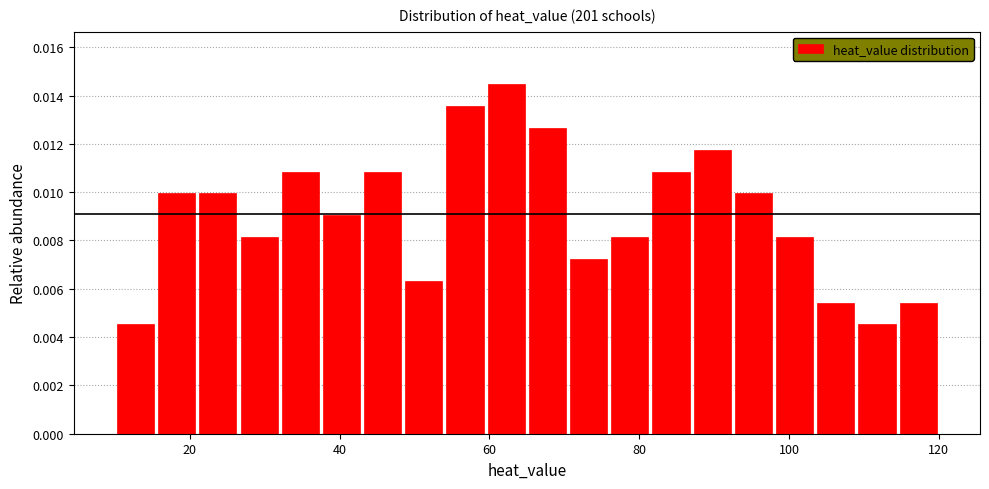

Around what value on the x-axis is the tallest bar? Give the approximate position of its centre, as read against the axis.

62